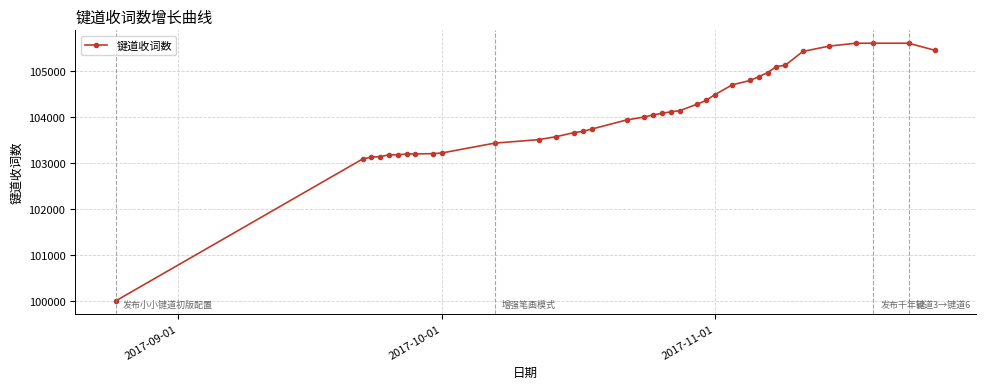

What is the maximum value shown in the chart?

105602